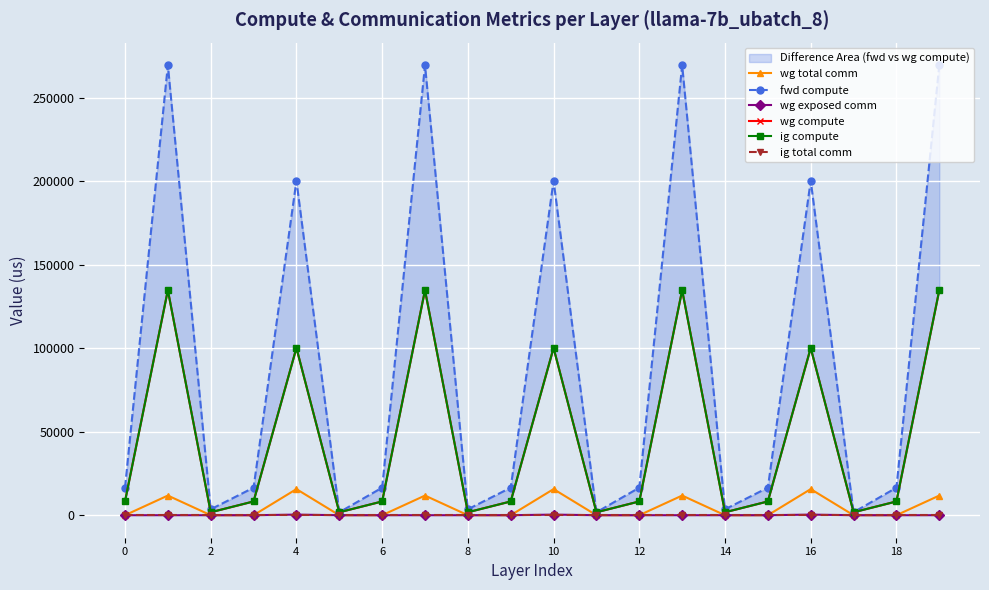

True or false: fwd compute and wg exposed comm intersect in this chart.

False